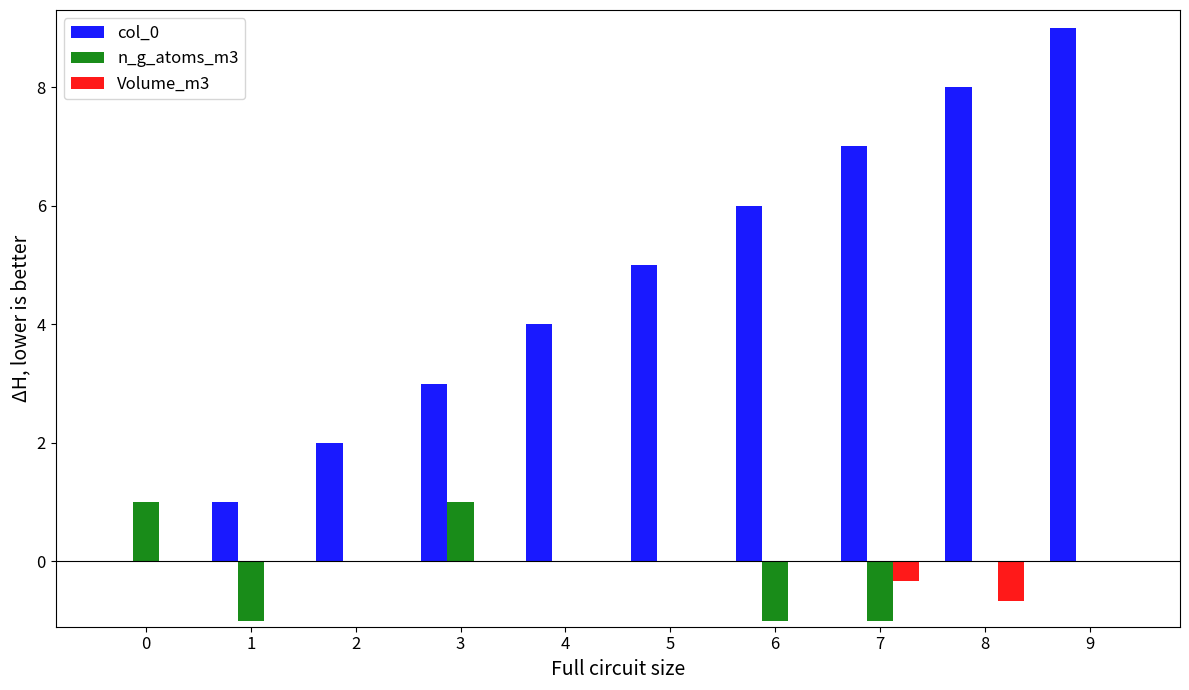

What is the total value across all series at 7?

5.7